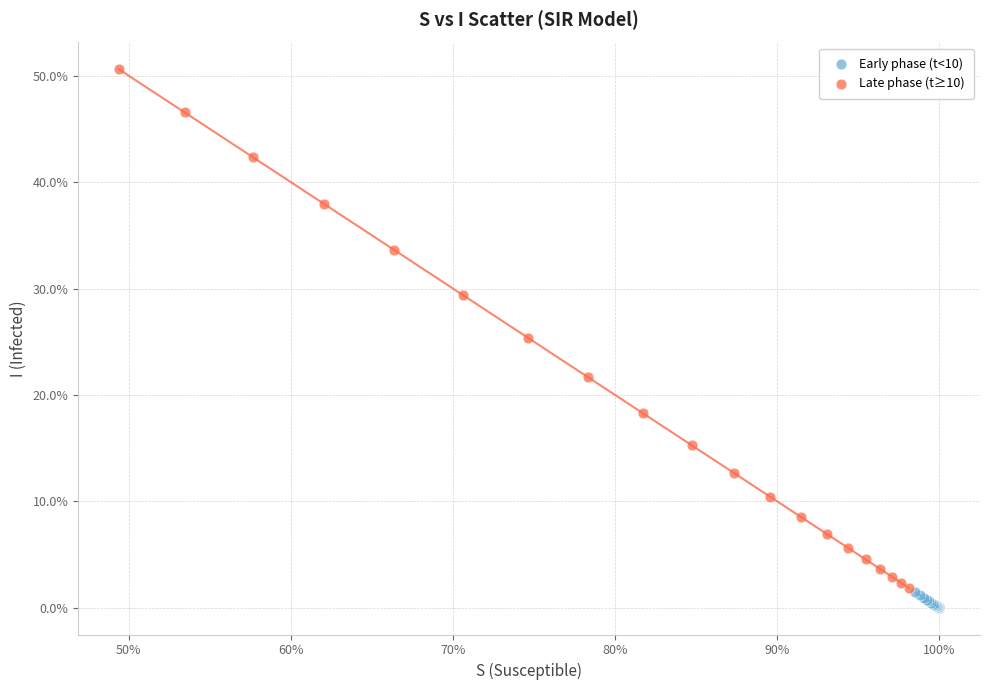

Which series contains the highest Y value?

Late phase (t≥10)